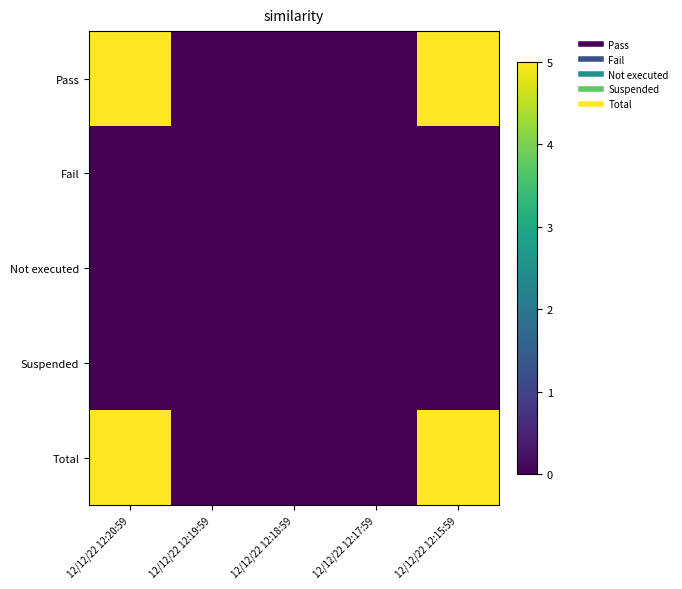

At which category does the chart reach its peak across all series?

12/12/22 12:20:59